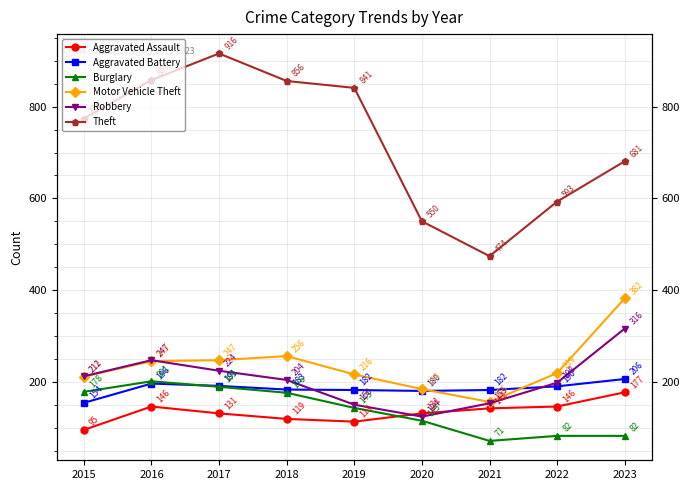

Which has a higher value, 2020 or 2018?

2020